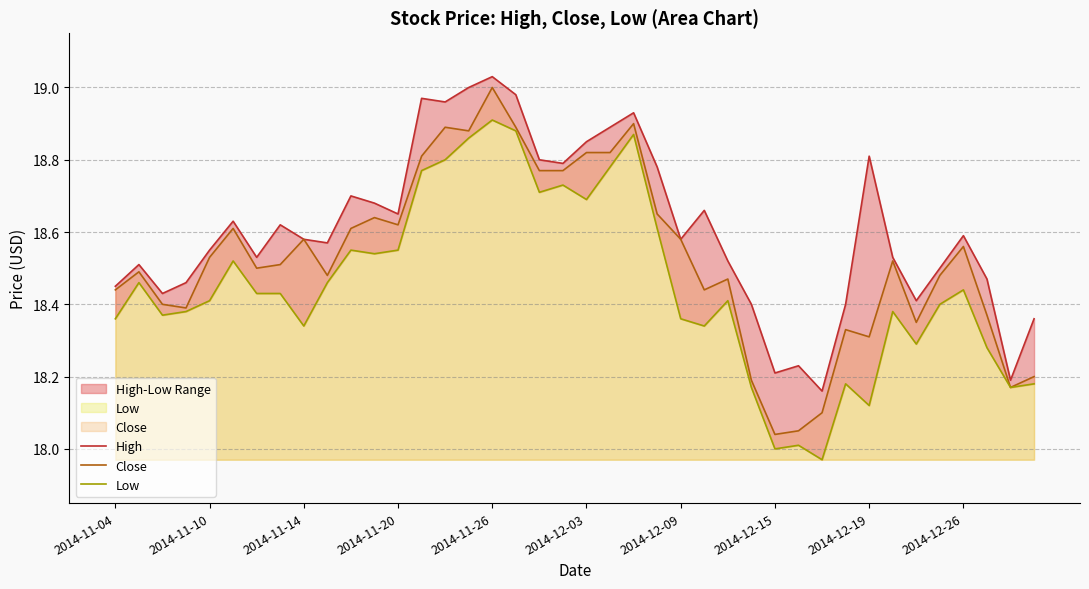

True or false: Low and Close cross at least once.

False